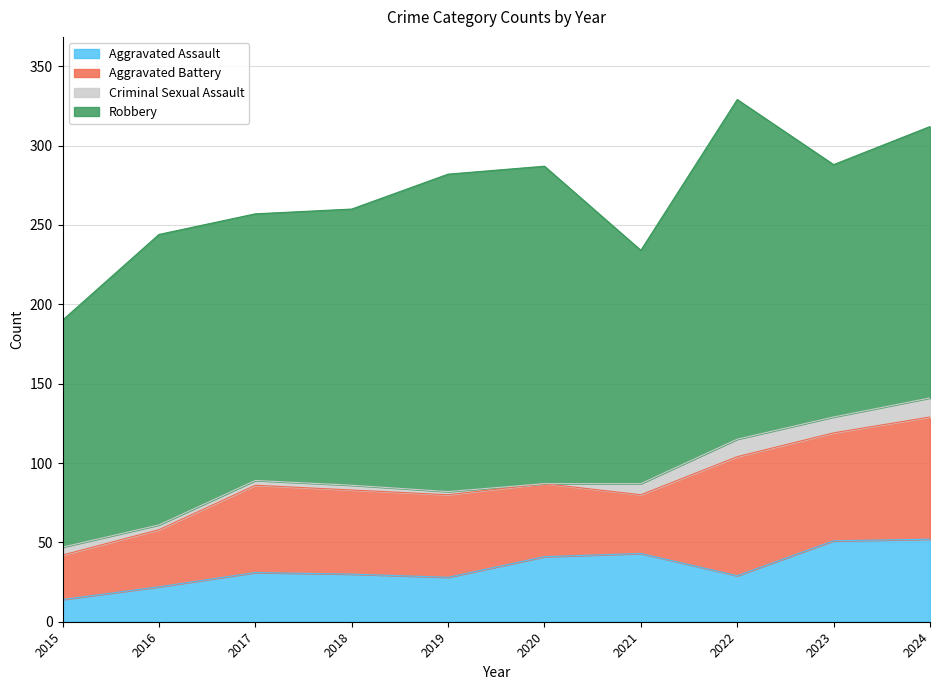

What is the sum of the Aggravated Battery values at 2020 and 2023?

114